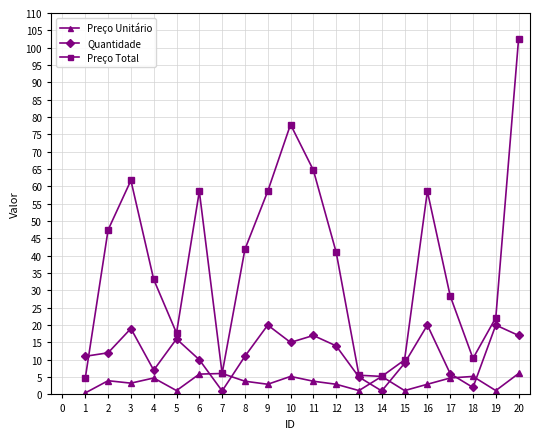

Rank the series by their average value, from lowest to highest.

Preço Unitário, Quantidade, Preço Total